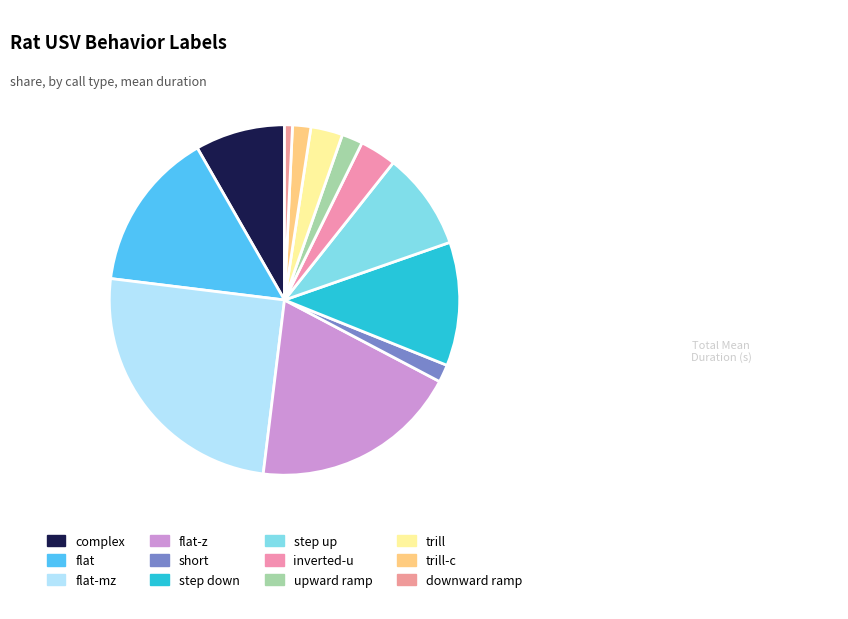

What is the largest slice in the pie chart?

flat-mz